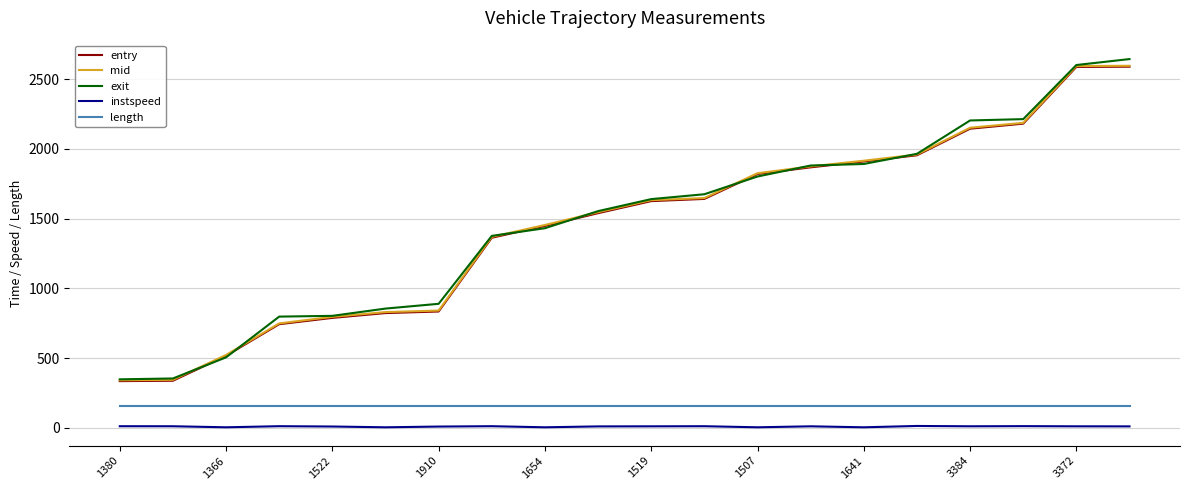

What is the lowest value of the exit series?

348.7